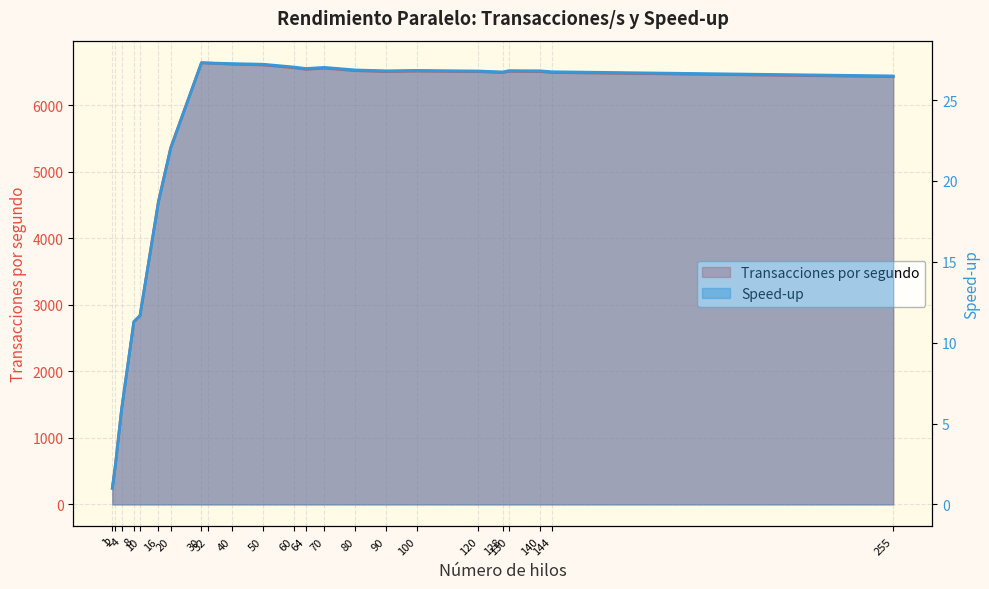

What is the maximum value for Speed-up?

27.3